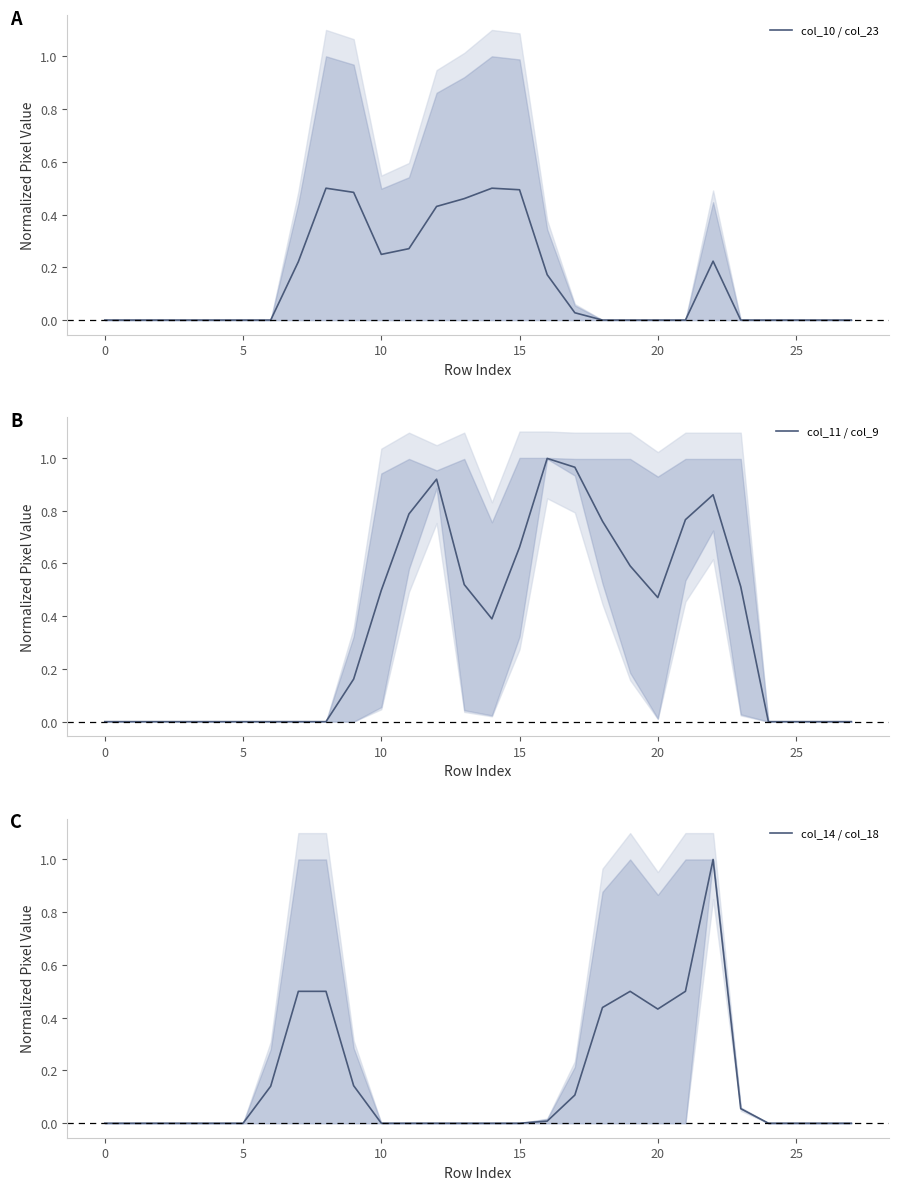

Which has a higher value, 21 or 11?

11